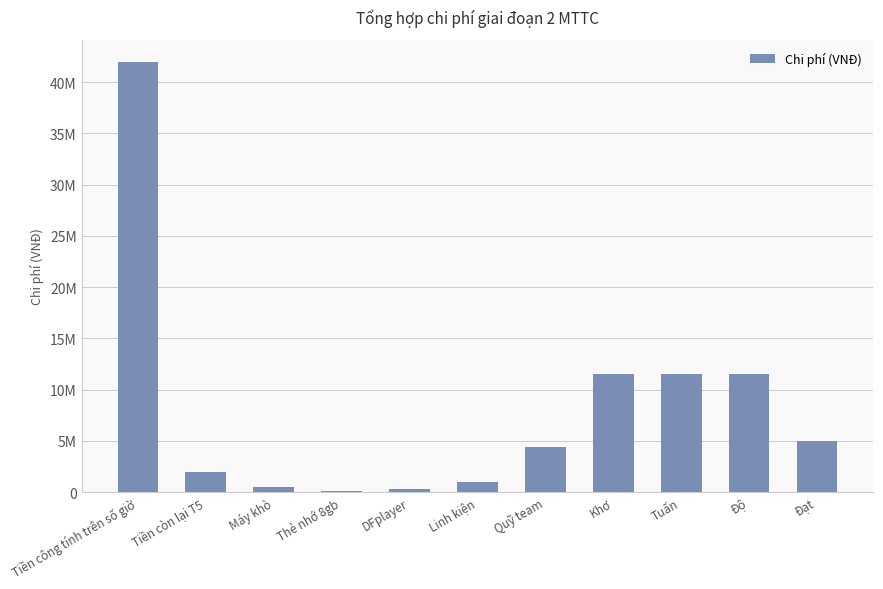

Reading left to right, extract all data points from this chart.

Tiền công tính trên số giờ=42000000	Tiền còn lại T5=1930000	Máy khò=500000	Thẻ nhớ 8gb=80000	DFplayer=250000	Linh kiện=955000	Quỹ team=4393000	Khơ=11512333	Tuấn=11512333	Độ=11512333	Đạt=5000000